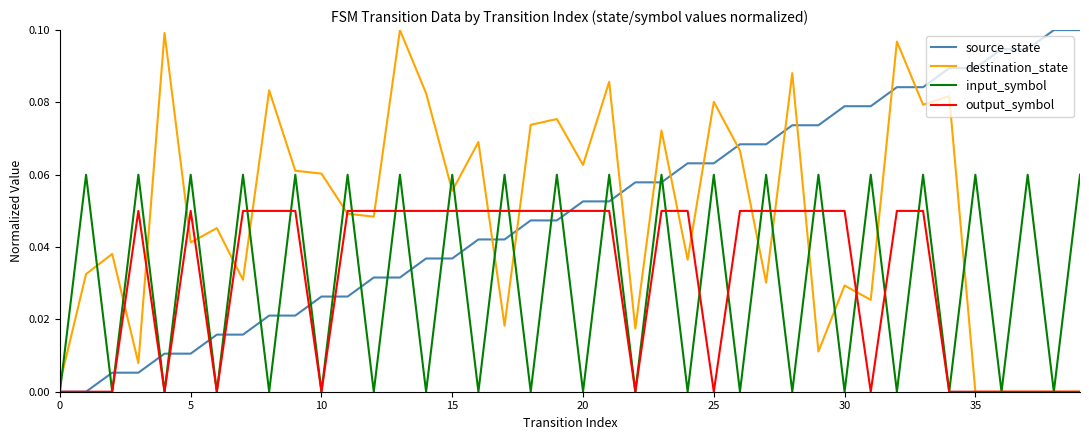

How many intersections are there between source_state and destination_state?

11